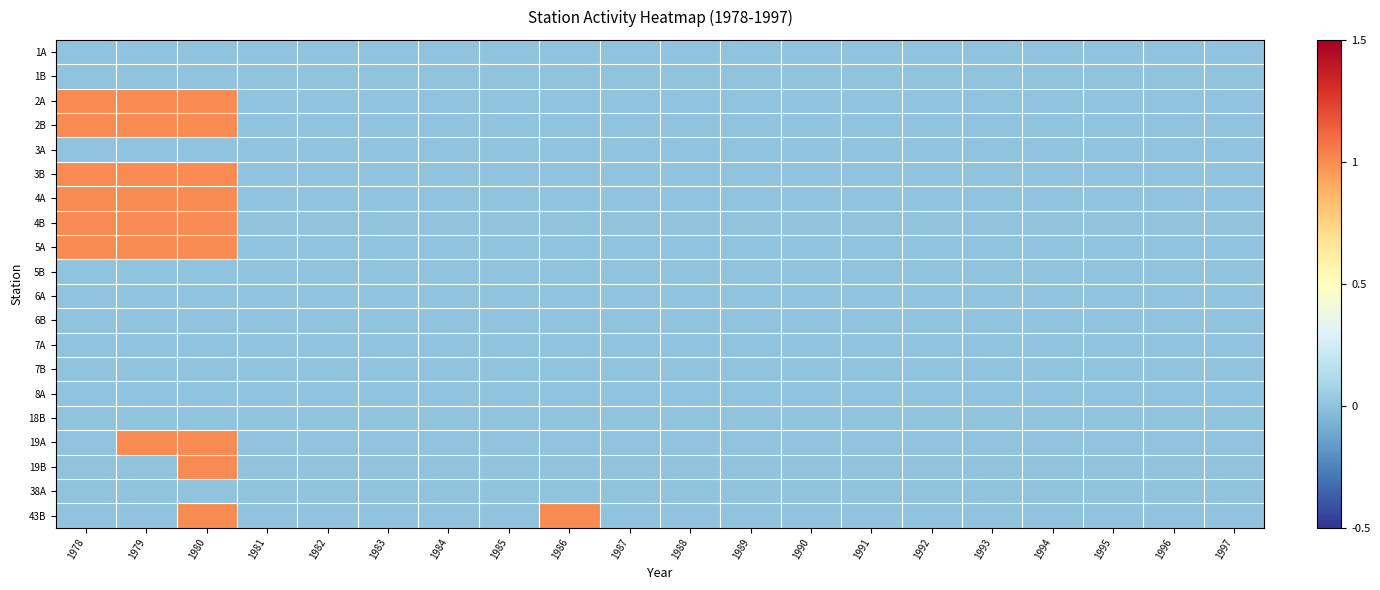

List the series in order of their peak value, lowest first.

1A, 1B, 3A, 5B, 6A, 6B, 7A, 7B, 8A, 18B, 38A, 2A, 2B, 3B, 4A, 4B, 5A, 19A, 19B, 43B